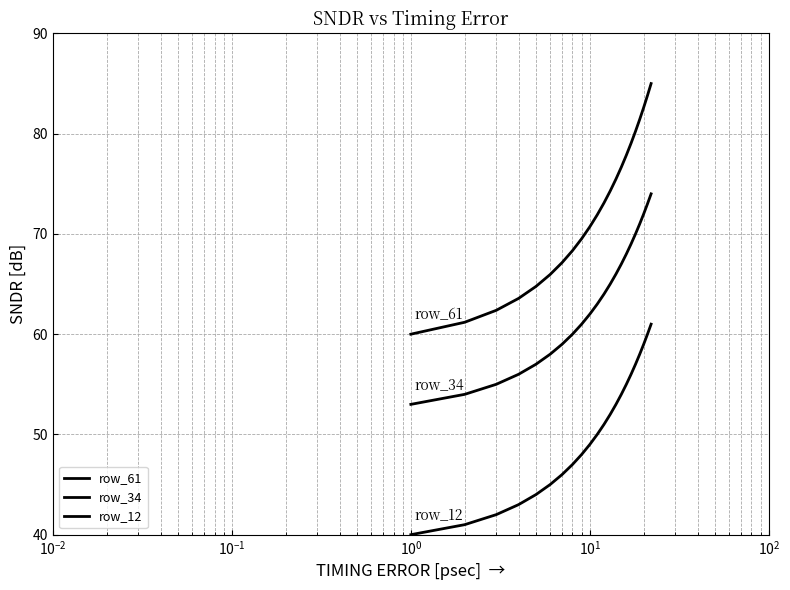

Reading left to right, extract all data points from this chart.

row_61: 60.0	61.2	62.4	63.6	64.8	66.0	67.1	68.3	69.5	70.7	71.9	73.1	74.3	75.5	76.7	77.9	79.0	80.2	81.4	82.6	83.8	85.0
row_34: 53.0	54.0	55.0	56.0	57.0	58.0	59.0	60.0	61.0	62.0	63.0	64.0	65.0	66.0	67.0	68.0	69.0	70.0	71.0	72.0	73.0	74.0
row_12: 40.0	41.0	42.0	43.0	44.0	45.0	46.0	47.0	48.0	49.0	50.0	51.0	52.0	53.0	54.0	55.0	56.0	57.0	58.0	59.0	60.0	61.0